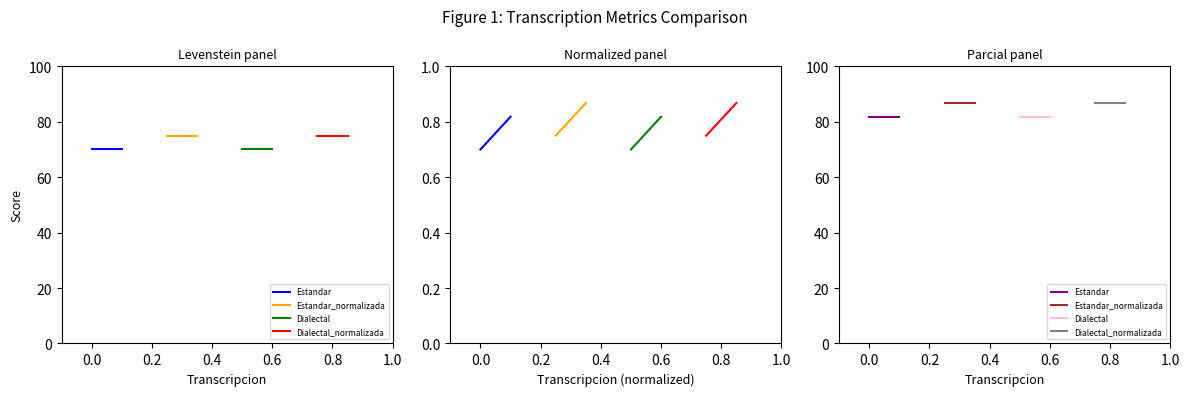

Which series has the largest range (max minus min)?

Estandar